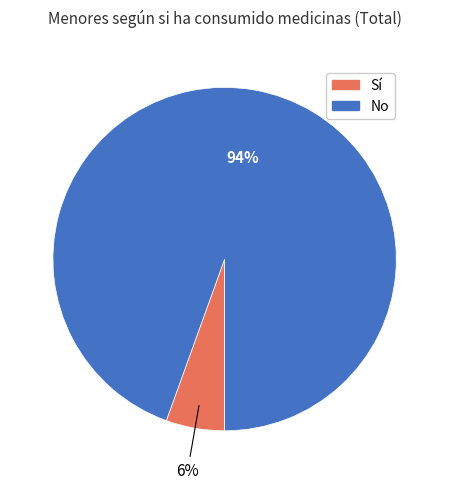

Is there any slice that represents more than half of the pie?

Yes